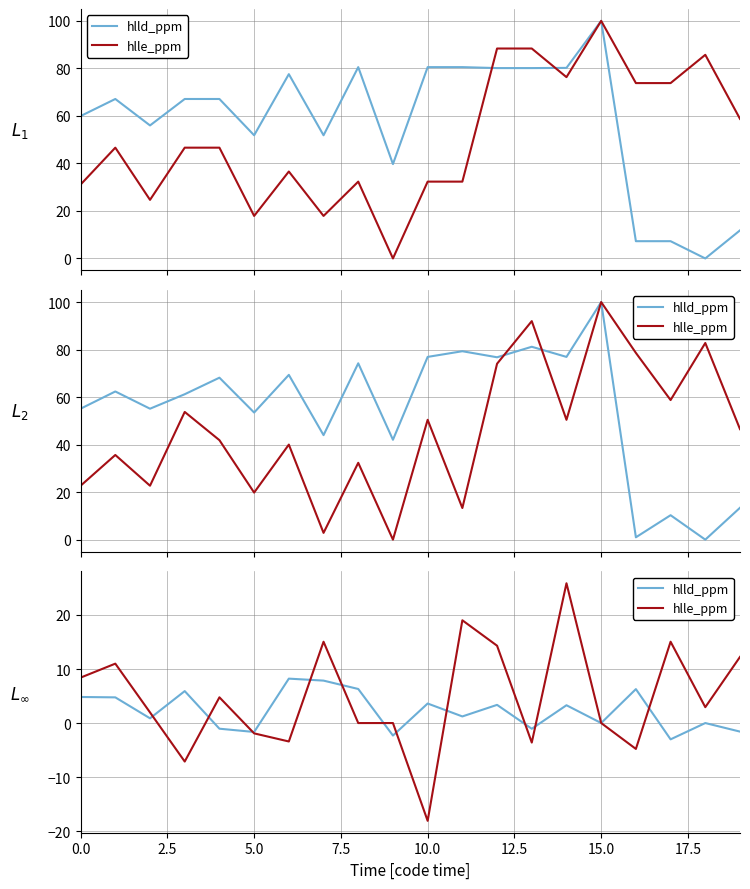

What is the value of the hlld_ppm point at the 1st from the left?

4.8